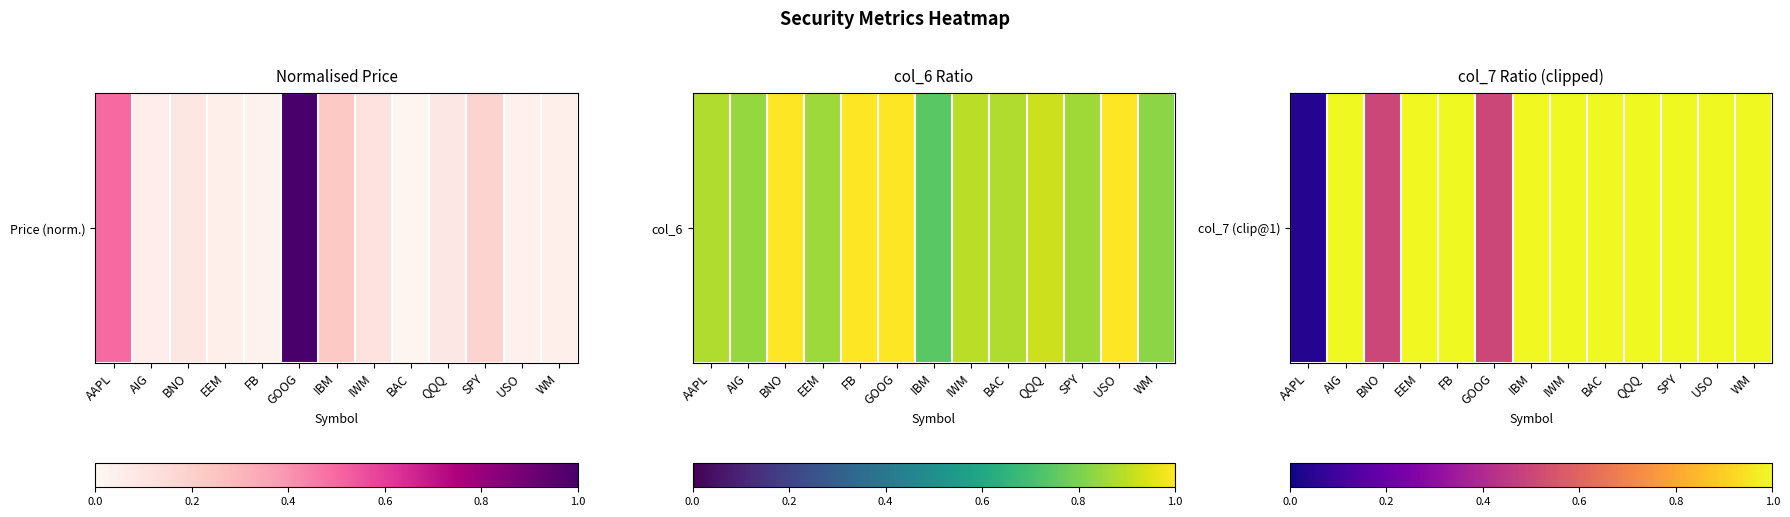

The value at BNO is 0.5. True or false?

True